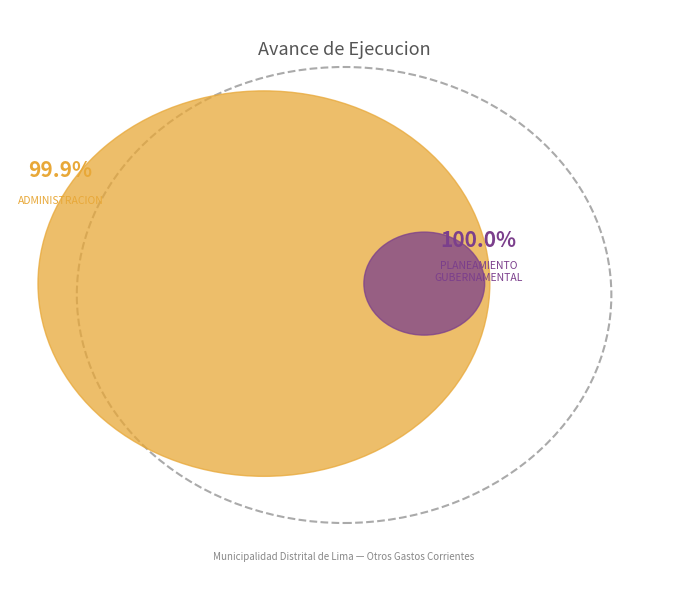

Count the number of slices in the pie.

2